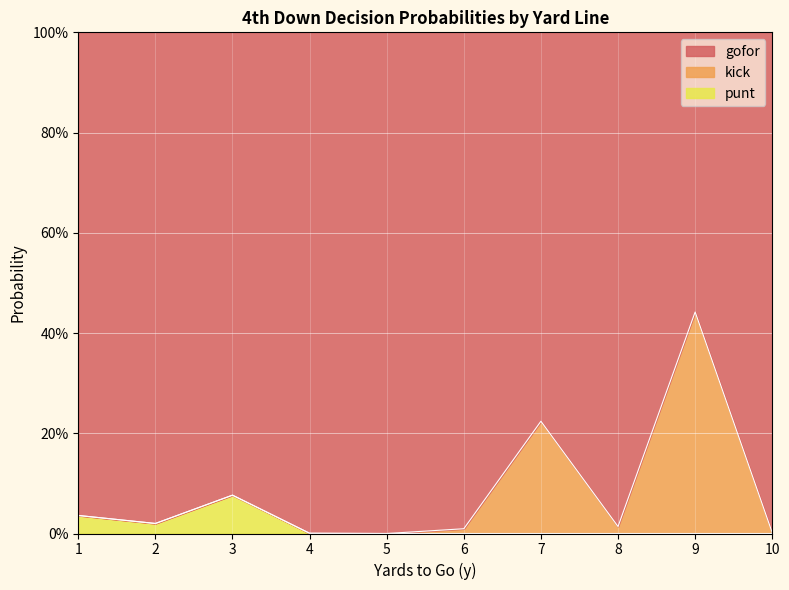

What is the sum of the punt values at 2 and 1?

0.1